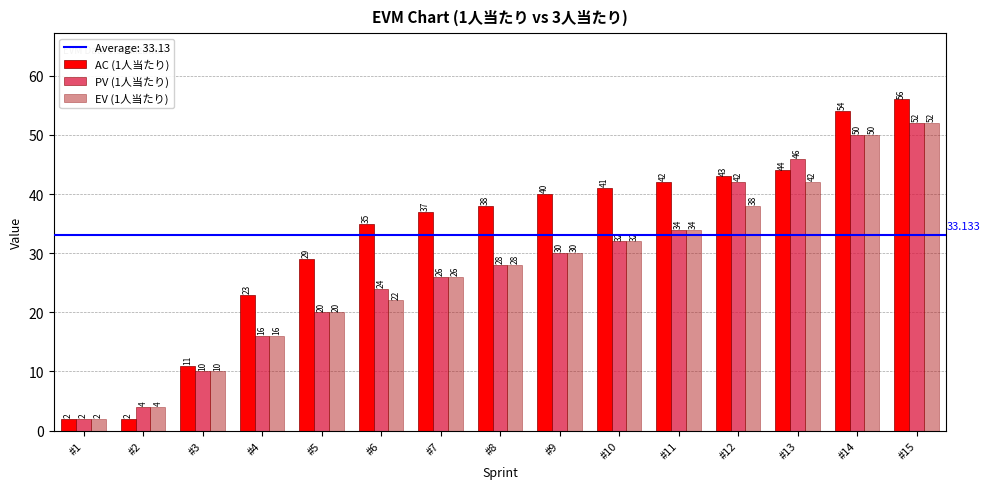

Is the value of AC (1人当たり) at #2 greater than the value of EV (1人当たり) at #9?

No